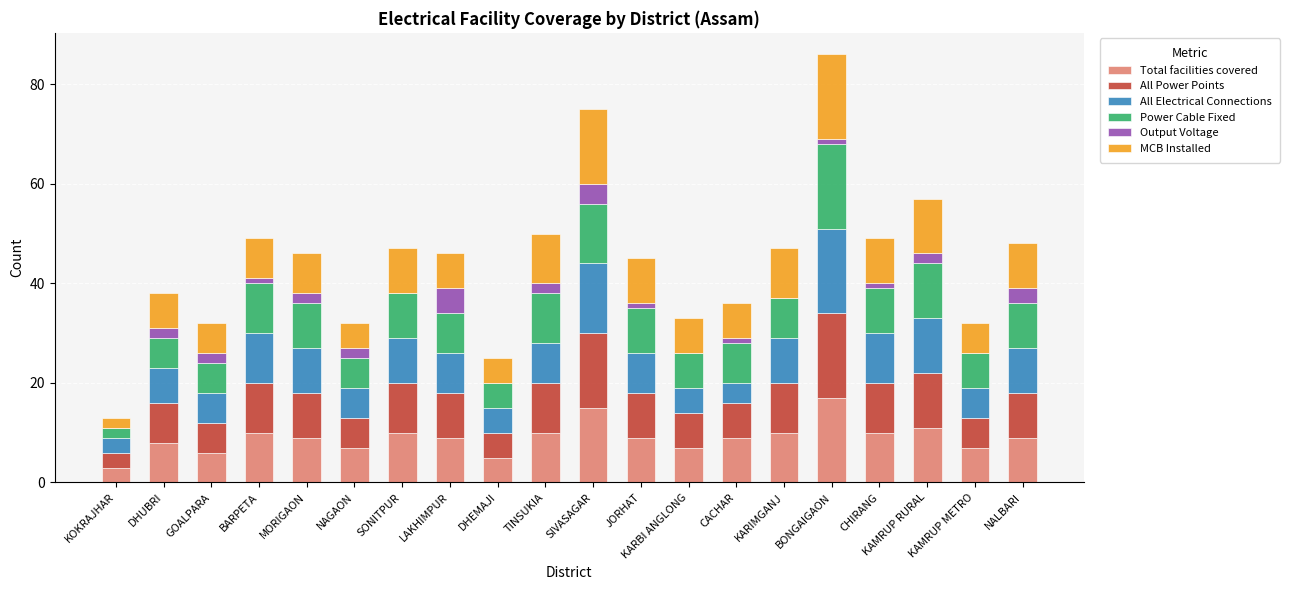

What is the total value across all series at KAMRUP METRO?

32